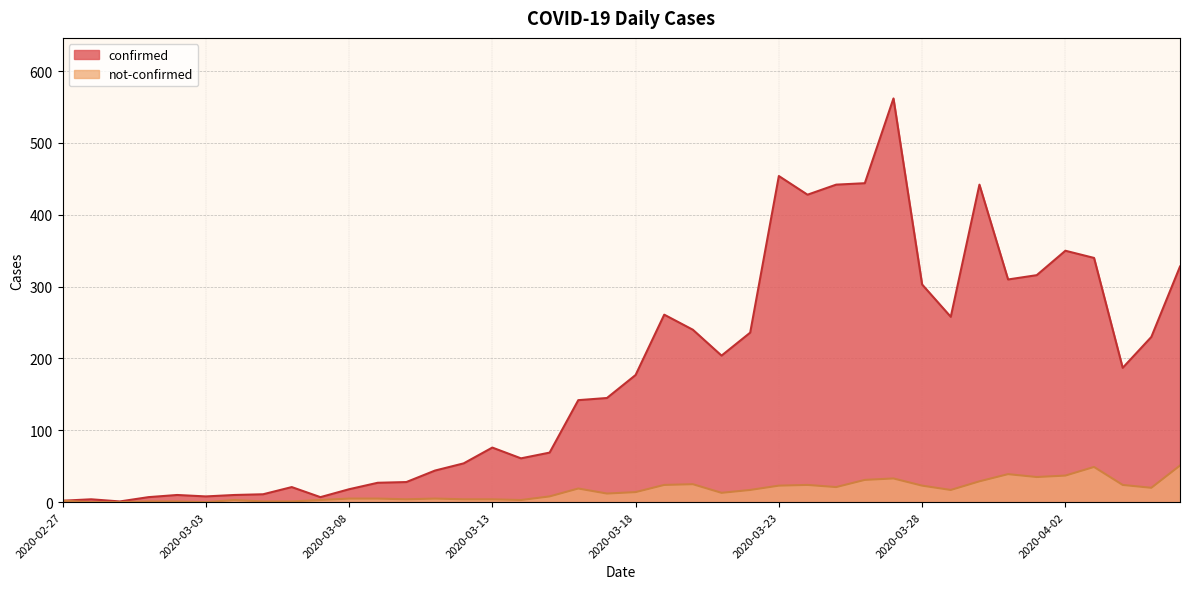

At which label is confirmed closest to 281?

2020-03-19